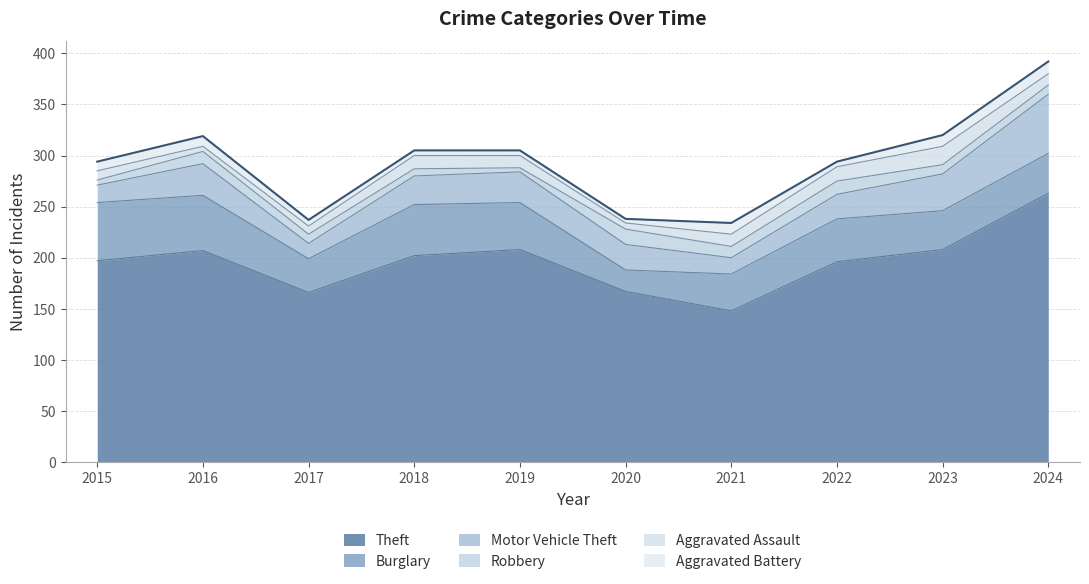

What is the difference between the maximum and minimum values in the Aggravated Battery series?

8